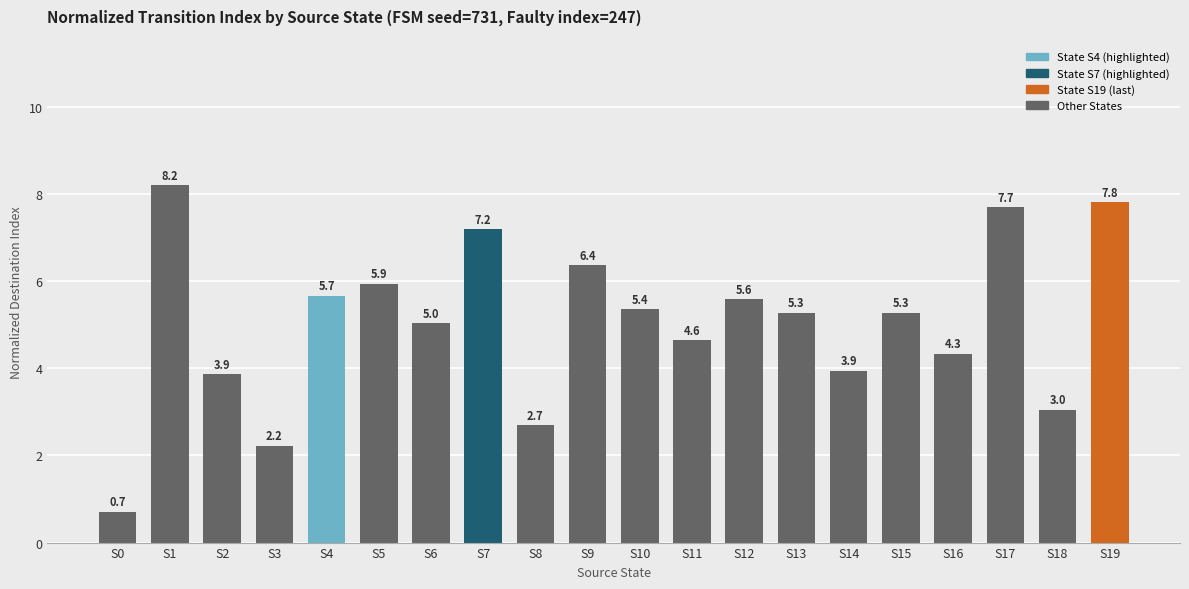

Approximately how many times larger is the value at S15 compared to S3?

2.4